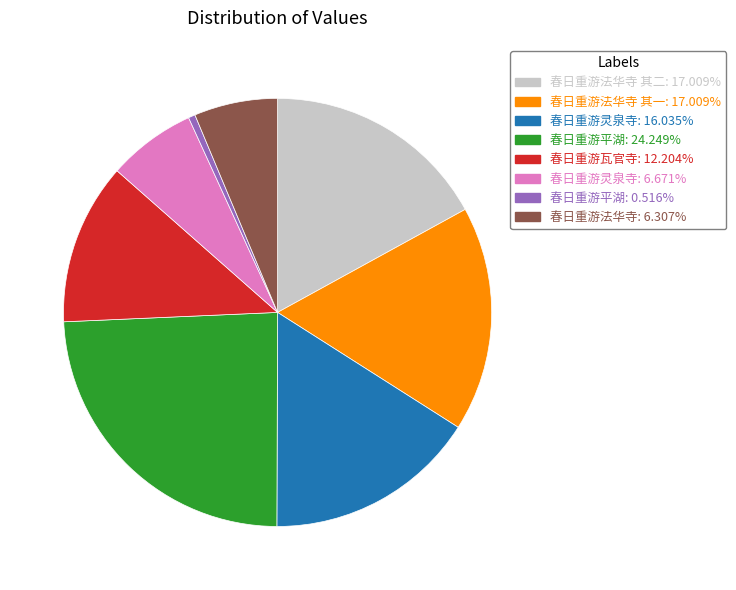

Does any single category account for the majority?

No